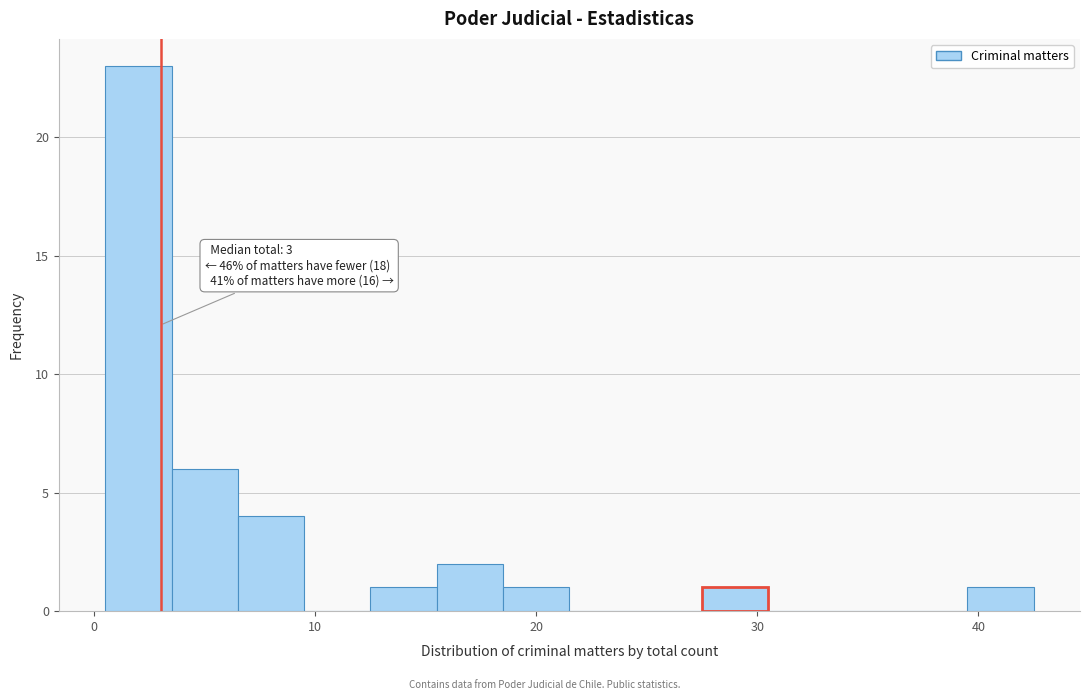

Read against the x-axis, roughly where is the centre of the tallest bar?

2